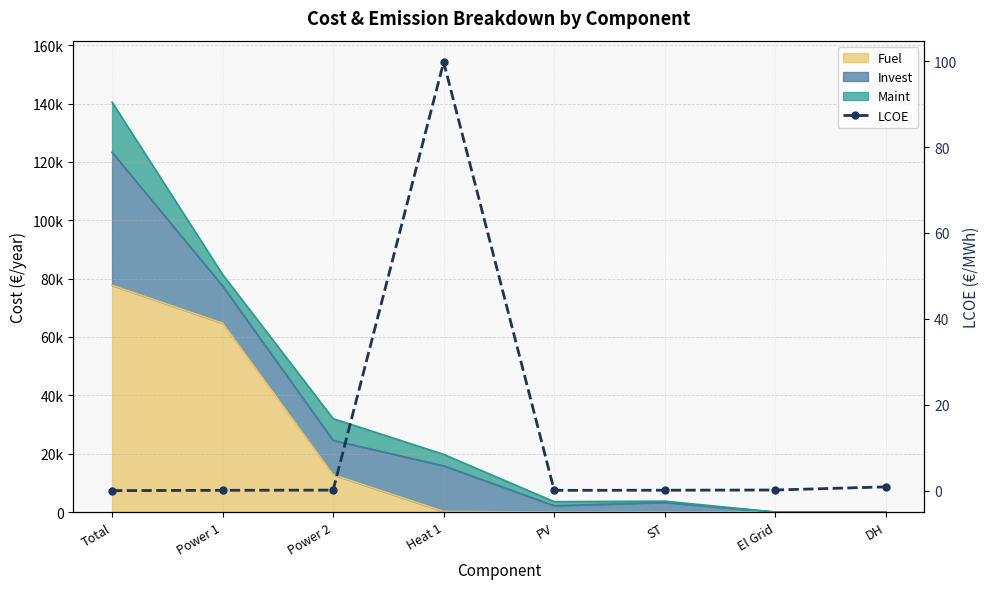

Reading left to right, transcribe all the data shown in this chart.

0.0	0.1	0.1	99.8	0.1	0.1	0.1	0.9